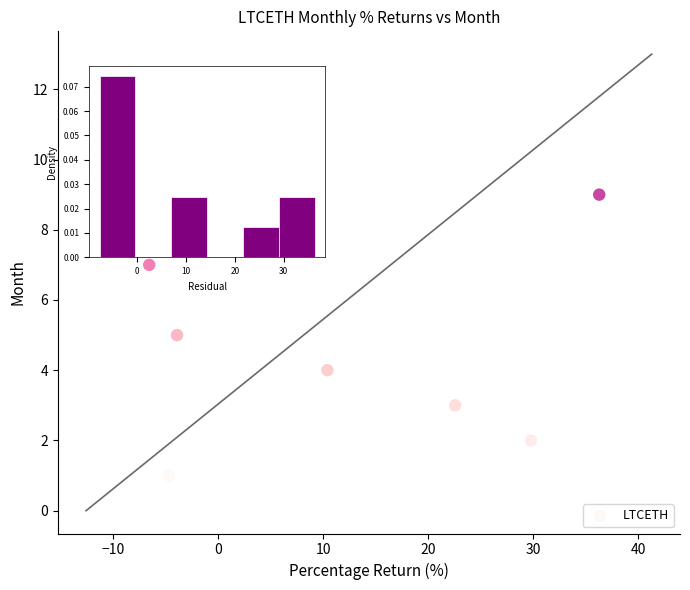

What is the range of Y values (max minus min)?

11